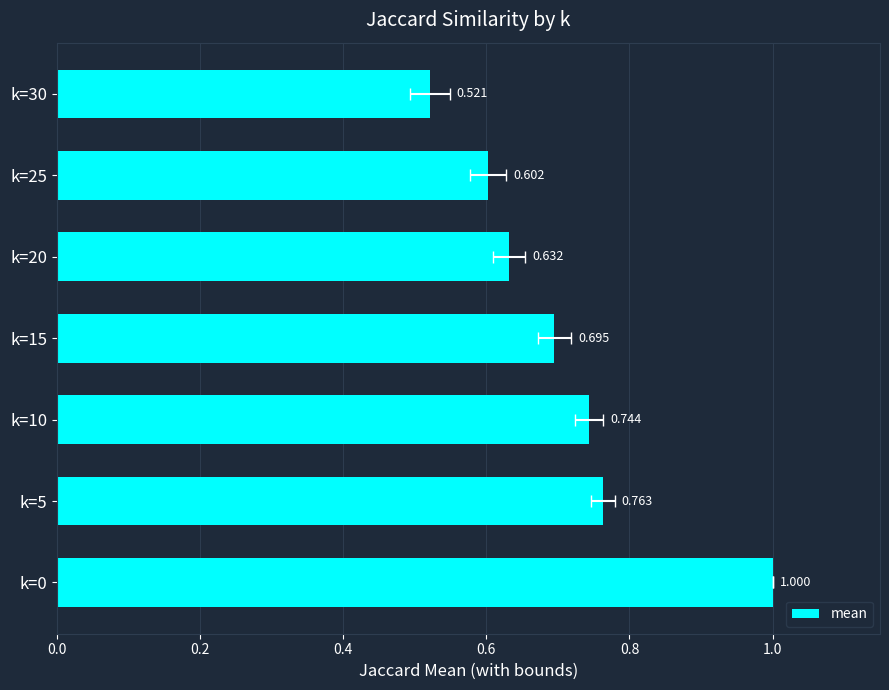

What is the maximum value shown in the chart?

1.0